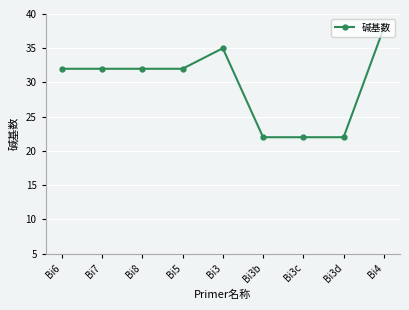

How many values are below 32?

3